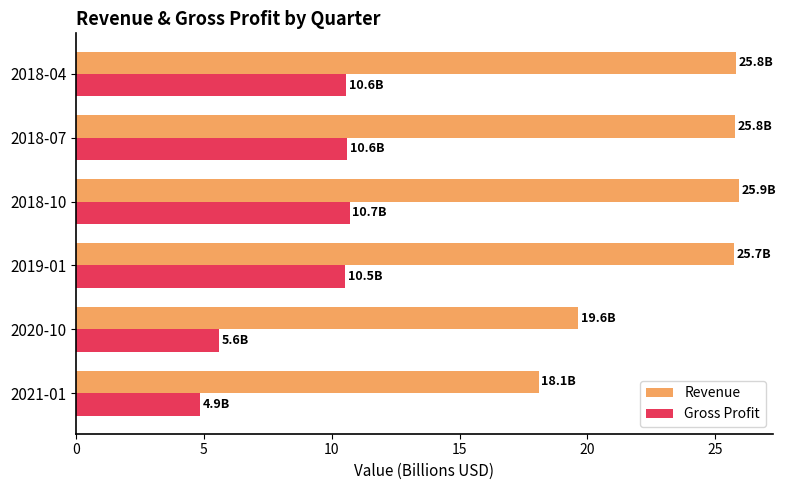

Between 2021-01 and 2018-10, which series saw the biggest shift?

Revenue